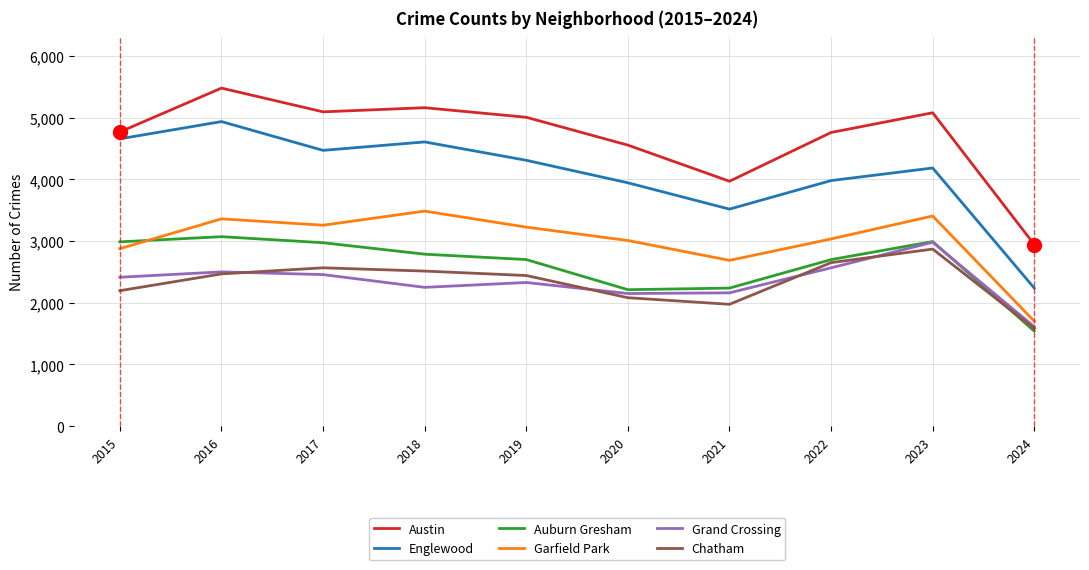

At which label does Auburn Gresham reach its minimum?

2024